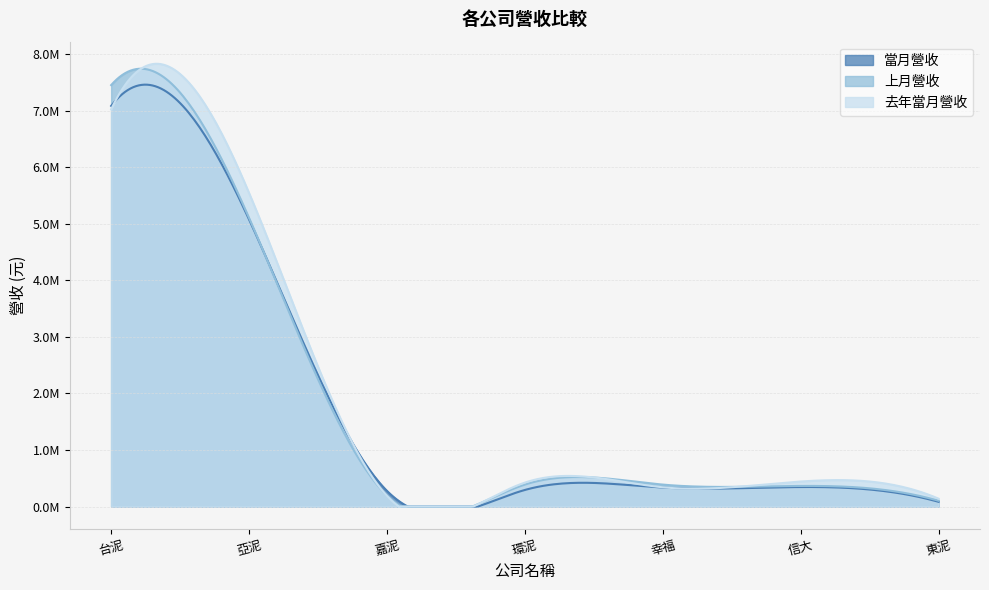

What is the difference between the 當月營收 values at 信大 and 幸福?

10213